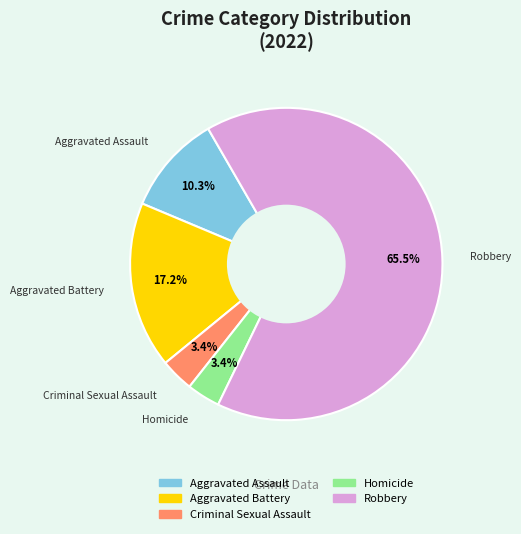

Which slice represents more than half of the pie?

Robbery